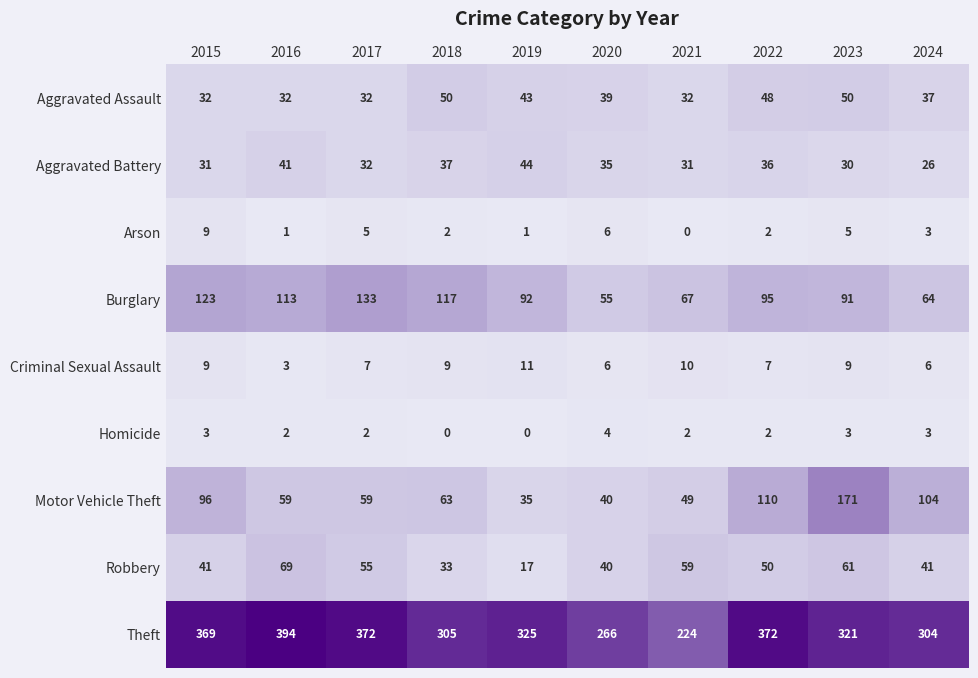

Rank the series at 2018 from highest to lowest value.

Theft, Burglary, Motor Vehicle Theft, Aggravated Assault, Aggravated Battery, Robbery, Criminal Sexual Assault, Arson, Homicide